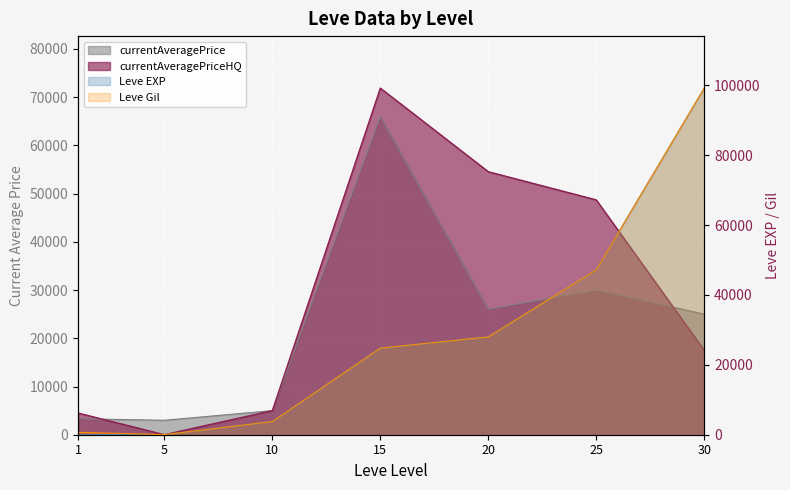

What is the difference between the highest and lowest values at 15?

47090